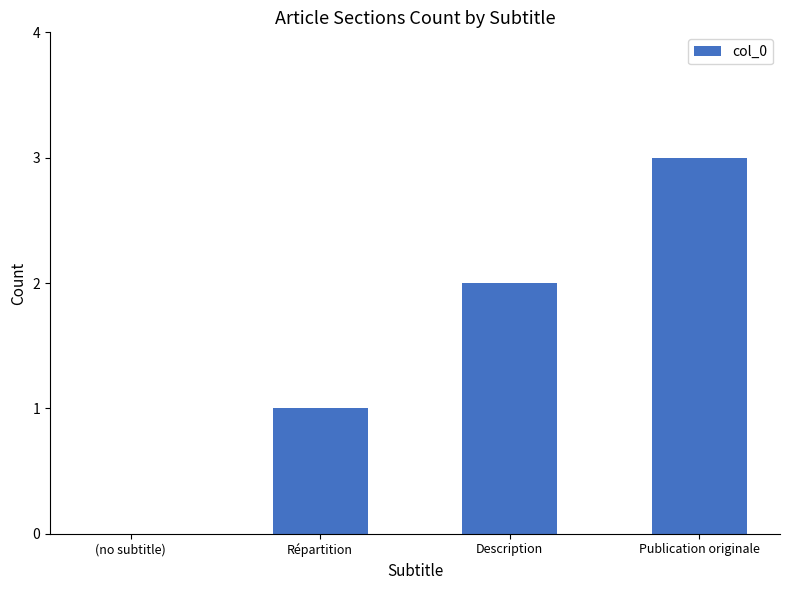

Count the values in the range 1 to 3.

3